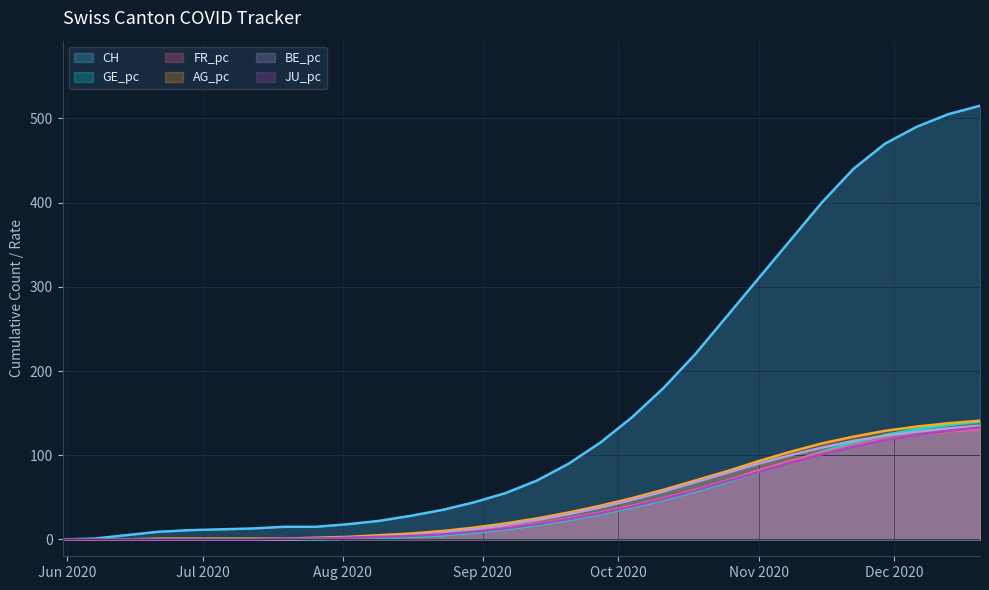

What is the maximum value for GE_pc?

140